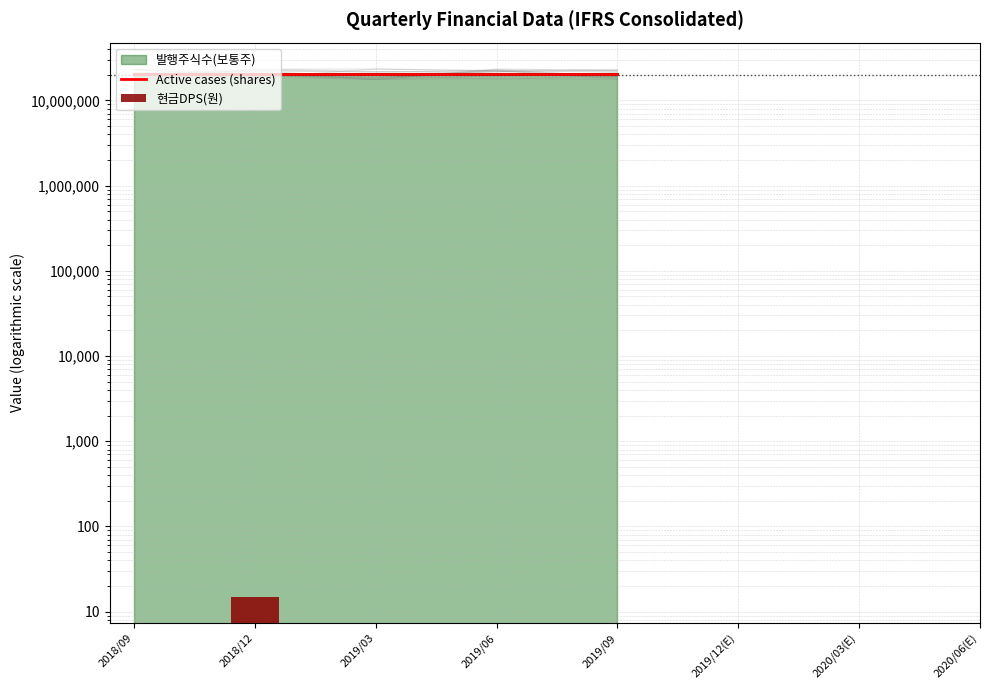

What position from the left is 2018/09?

1